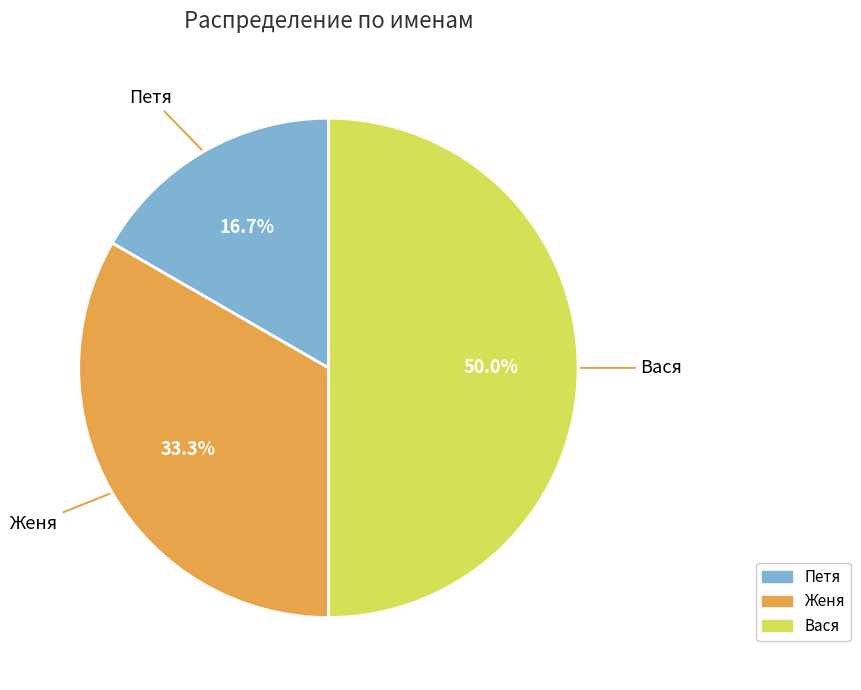

To the nearest percent, what is the combined percentage of Вася and Женя?

83%